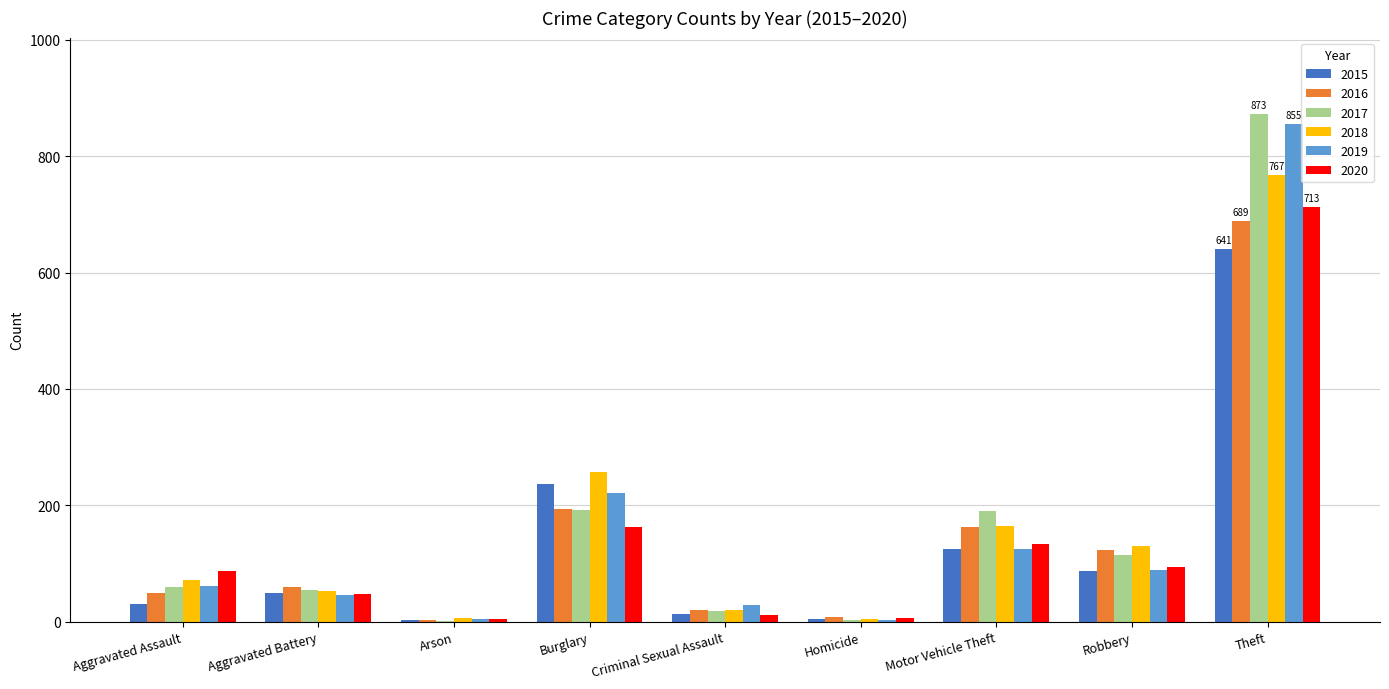

What is the sum of all 2015 values?

1190